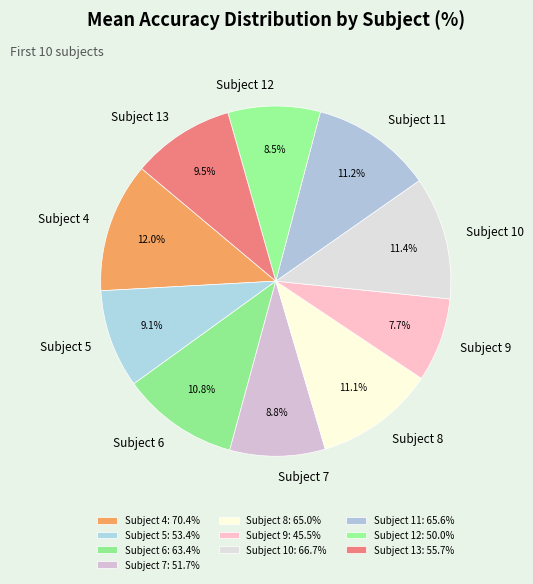

How many segments does this pie chart have?

10